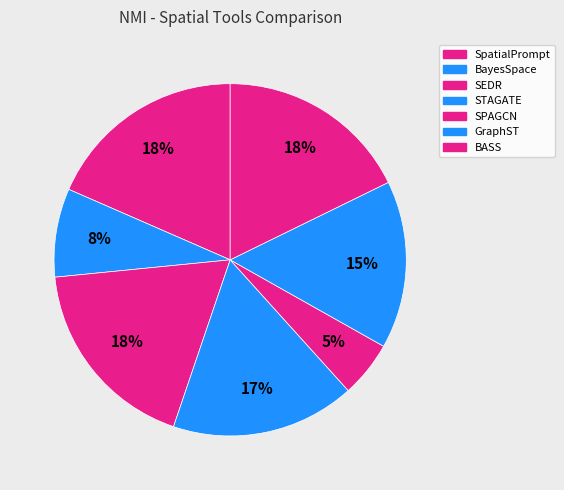

What is the smallest slice in the pie chart?

SPAGCN